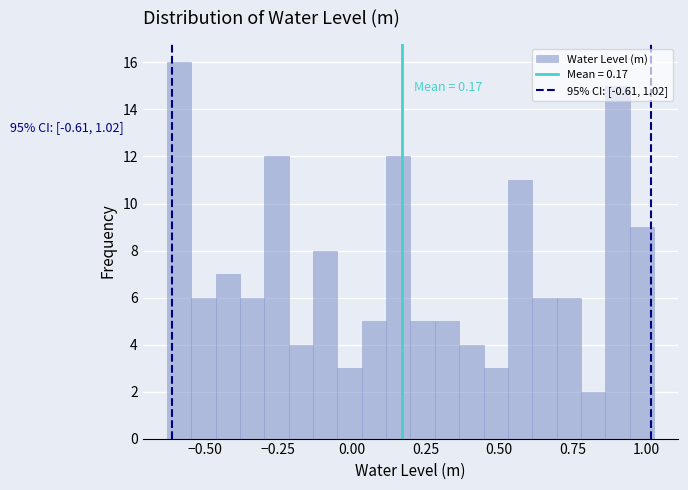

Read against the x-axis, roughly where is the centre of the tallest bar?

-0.60